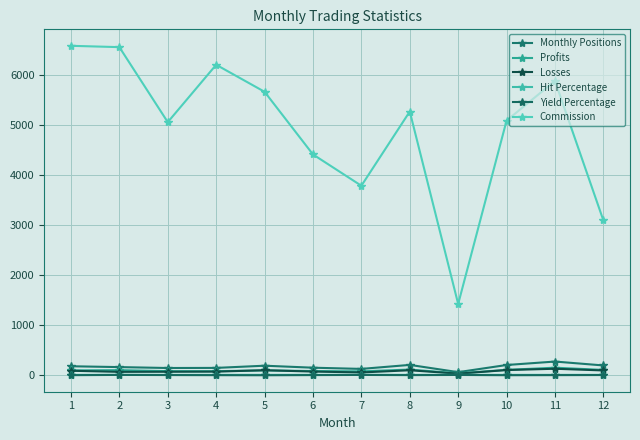

What is the lowest value of the Hit Percentage series?

0.5